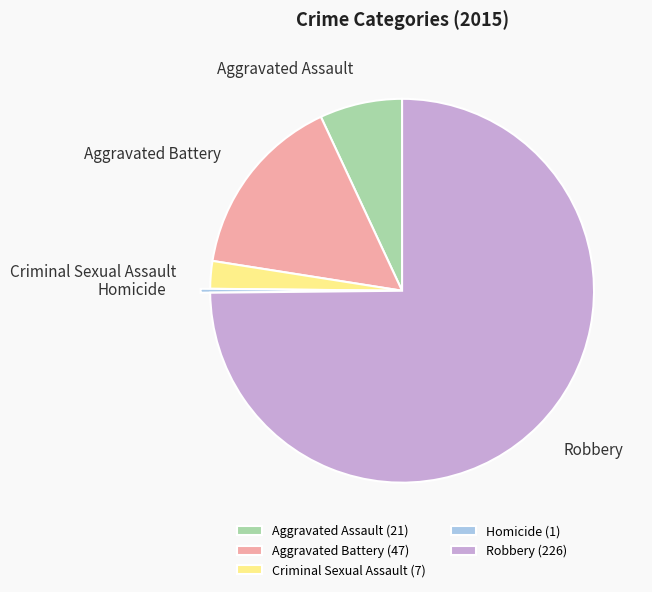

Which has a higher value, Robbery or Homicide?

Robbery